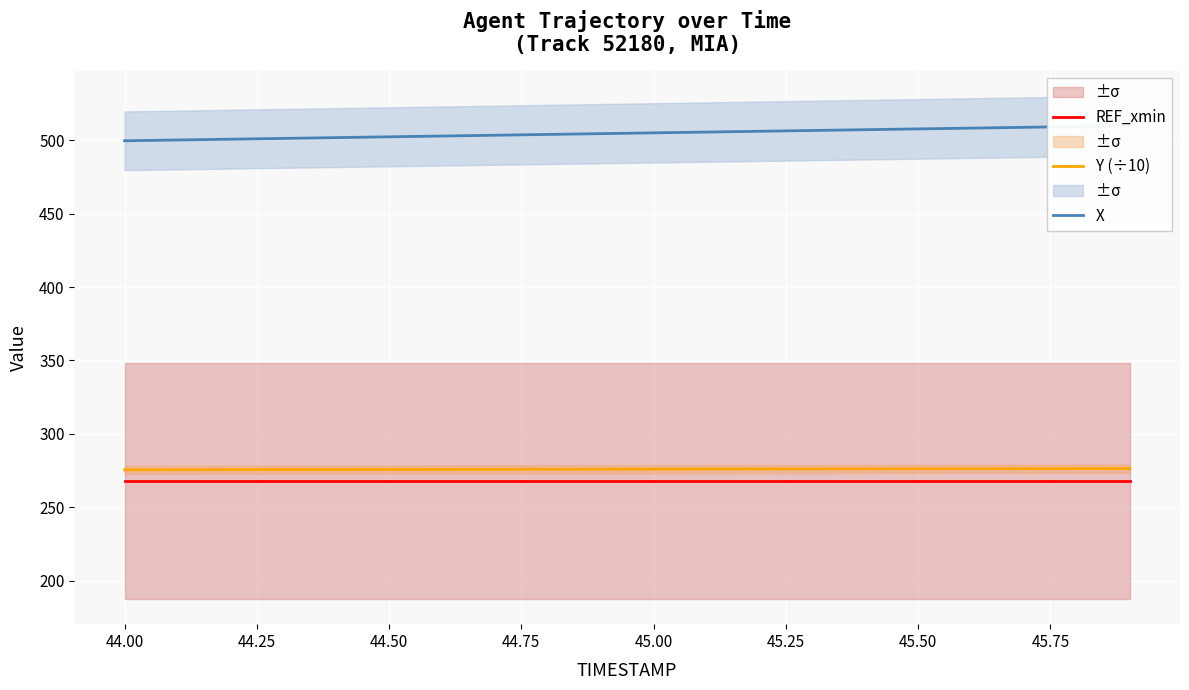

True or false: REF_xmin and X intersect in this chart.

False